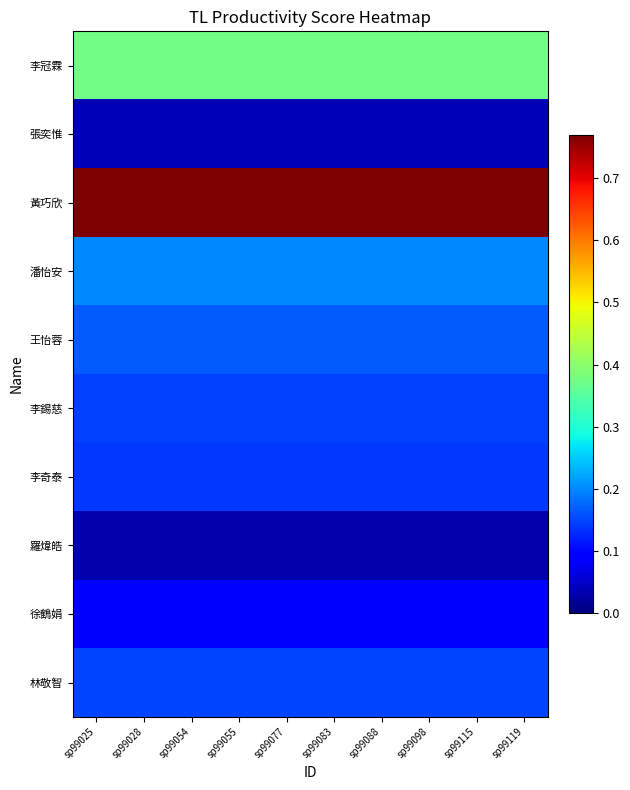

Rank the series at sp99083 from highest to lowest value.

黃巧欣, 李冠霖, 潘怡安, 王怡蓉, 林敬智, 李錫慈, 李奇泰, 徐鶴娟, 張奕惟, 羅煒皓